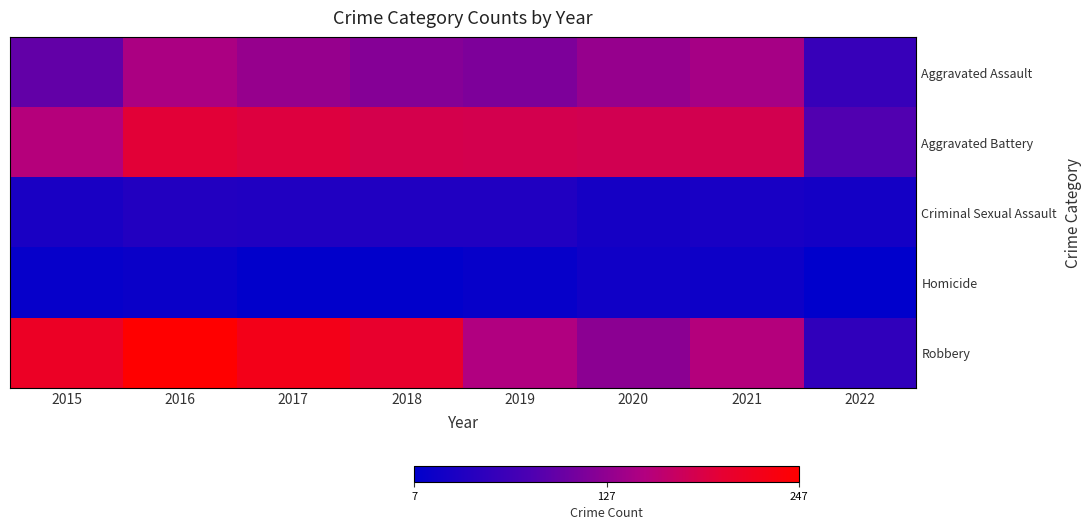

Which series changed the most between 2019 and 2020?

Robbery